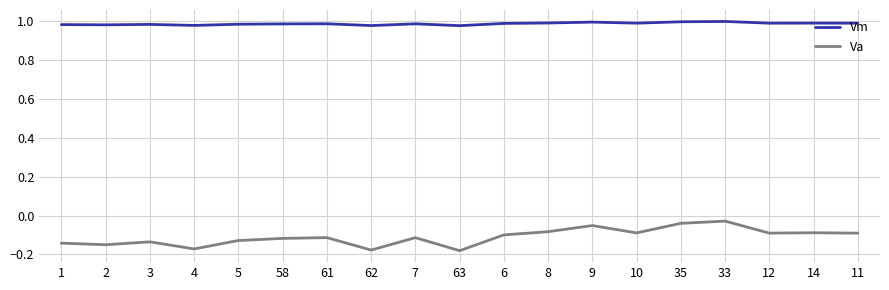

What are all the series names shown in the legend?

Vm, Va